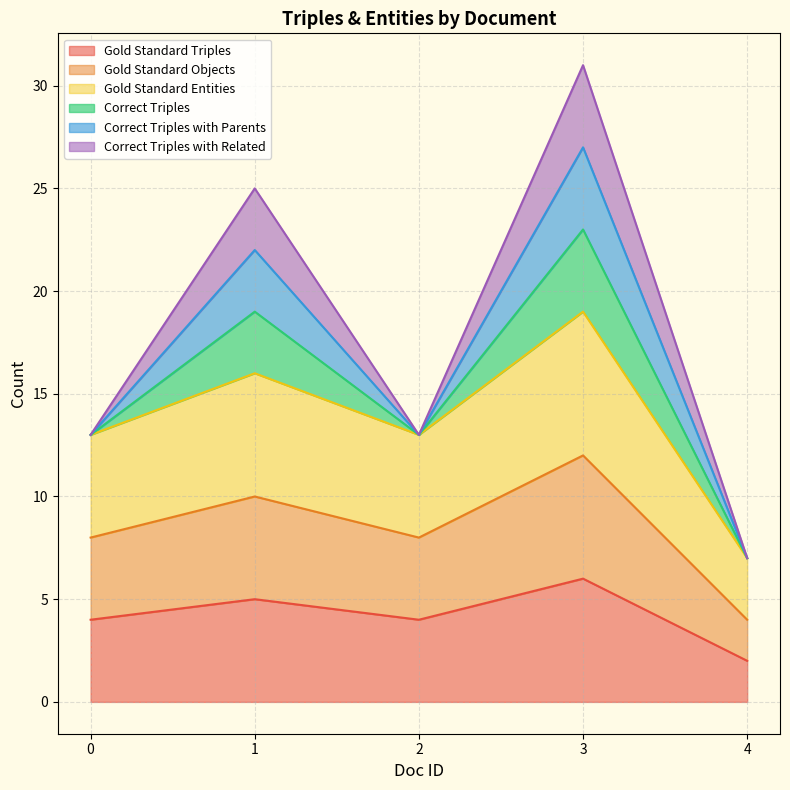

Does the chart display data point markers on the line(s)?

No